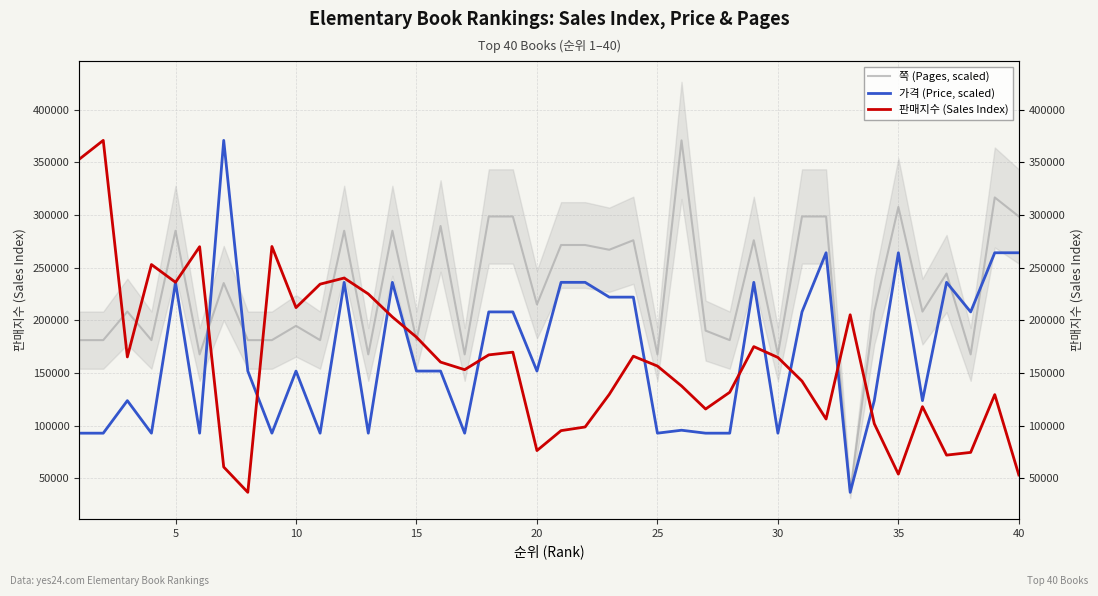

What are all the series names shown in the legend?

쪽 (Pages, scaled), 가격 (Price, scaled), 판매지수 (Sales Index)